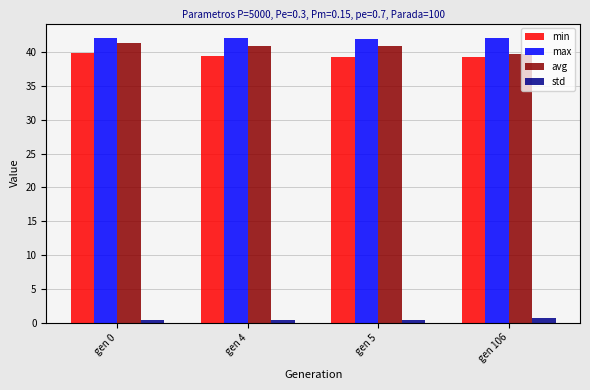

How many std values are between 0 and 1?

4